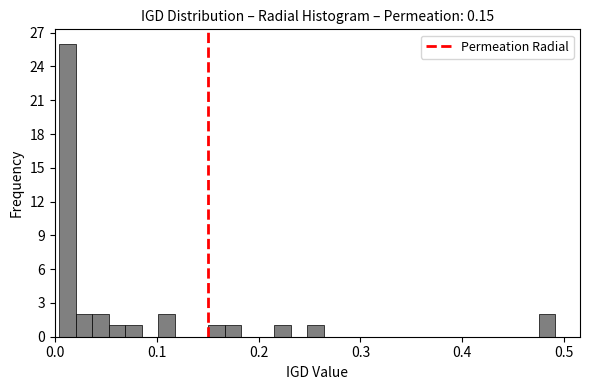

Read against the x-axis, roughly where is the centre of the tallest bar?

0.01